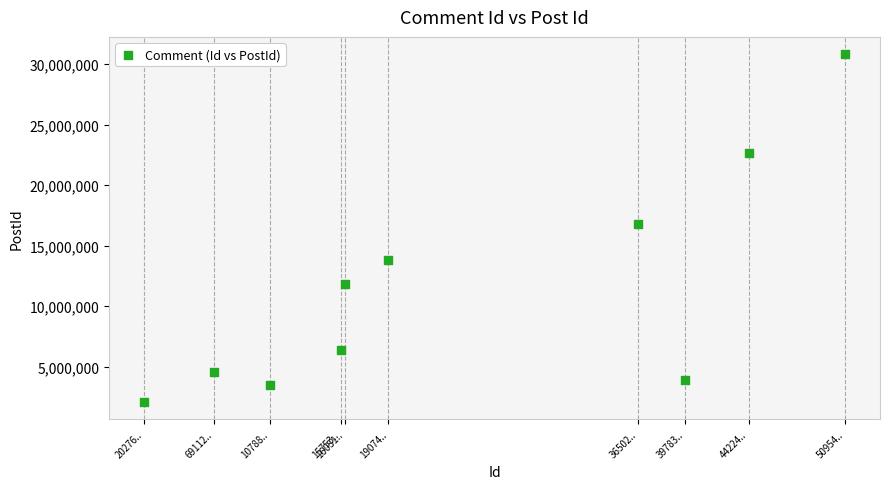

What is the average X value?

24205215